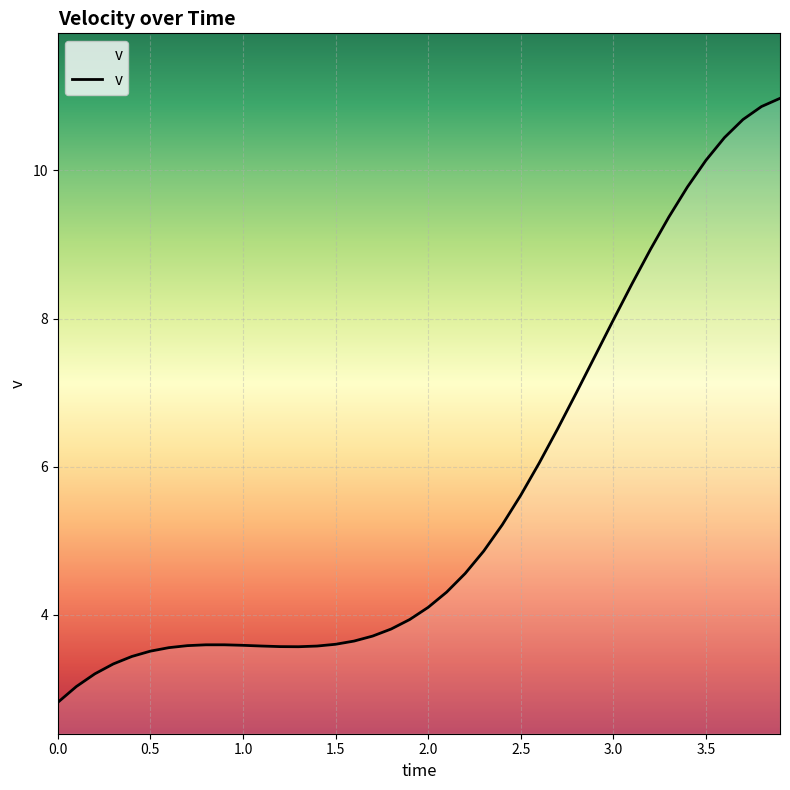

What is the difference between the maximum and minimum values?

8.2